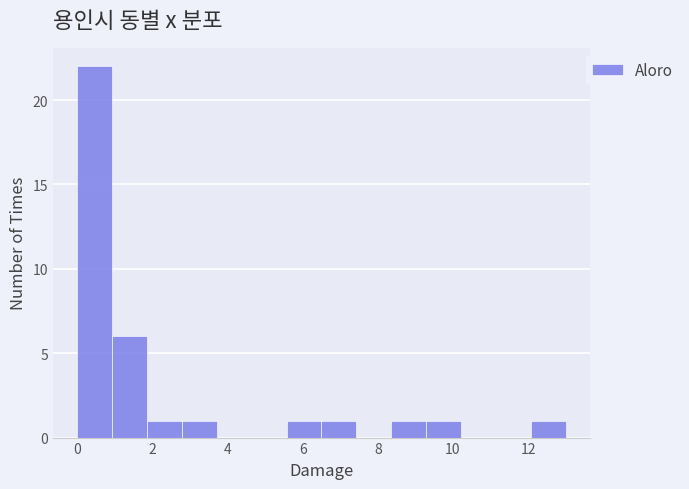

Reading left to right, transcribe this chart: for each bar, give the range it covers on the x-axis and its height. Neither the bar edges nor the heights are printed on the chart, so give them approximately, as read against the axes.

0.0 to 1.0: 22
1.0 to 1.8: 6
1.8 to 2.8: 1
2.8 to 3.8: 1
3.8 to 4.6: 0
4.6 to 5.6: 0
5.6 to 6.6: 1
6.6 to 7.4: 1
7.4 to 8.4: 0
8.4 to 9.2: 1
9.2 to 10.2: 1
10.2 to 11.2: 0
11.2 to 12.0: 0
12.0 to 13.0: 1